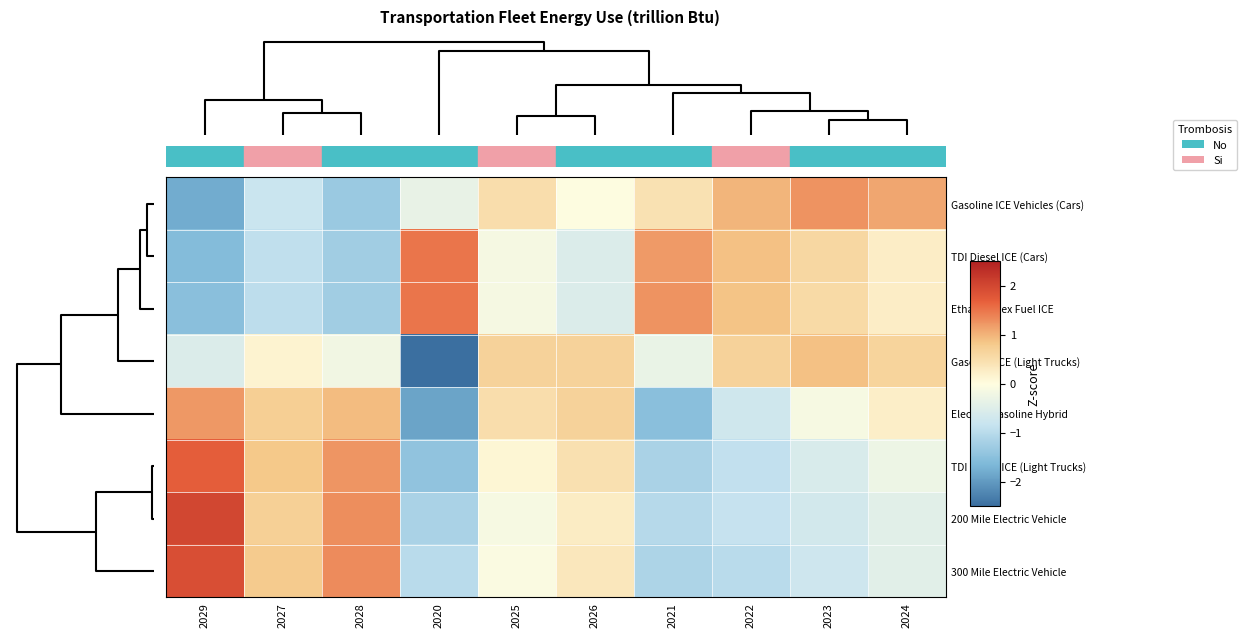

Rank the series by their maximum value, from lowest to highest.

Gasoline ICE (Light Trucks), Electric-Gasoline Hybrid, Gasoline ICE Vehicles (Cars), TDI Diesel ICE (Cars), Ethanol-Flex Fuel ICE, TDI Diesel ICE (Light Trucks), 300 Mile Electric Vehicle, 200 Mile Electric Vehicle